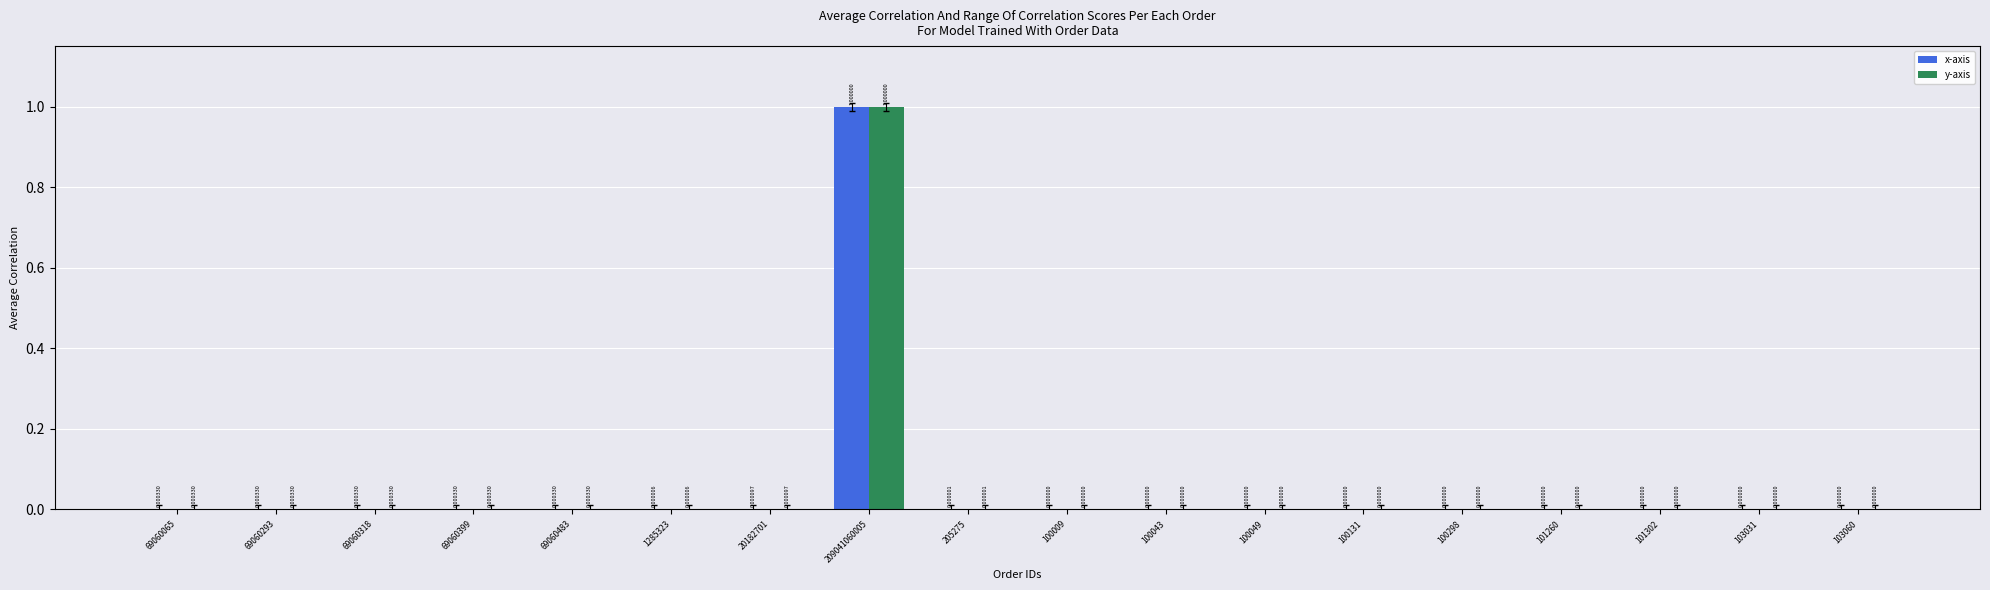

Is it true that x-axis equals 0.0 at 101260?

True